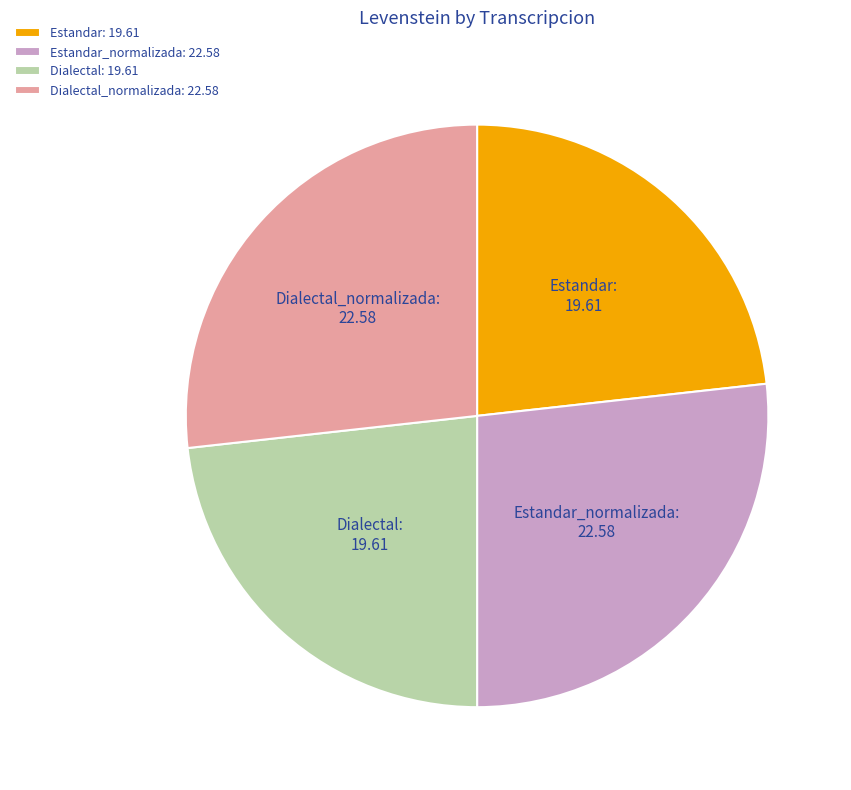

The Dialectal slice represents 12% of the pie. True or false?

False